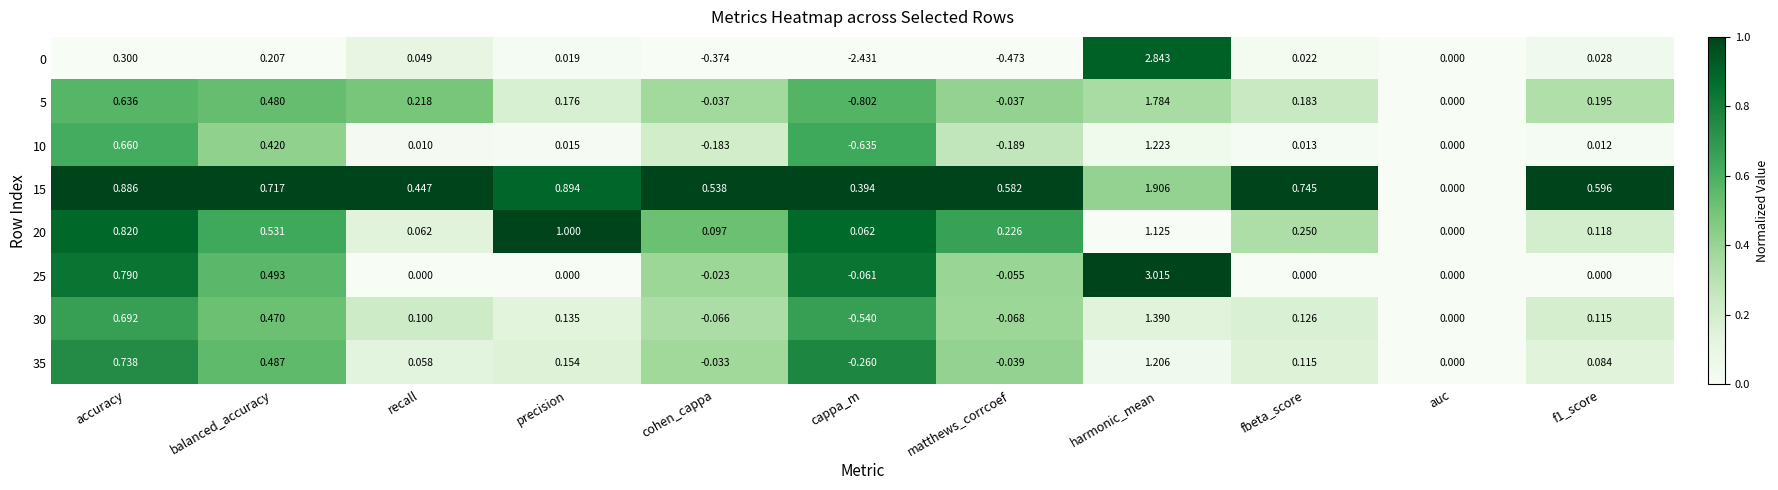

Where is 10 nearest to the value 0?

auc